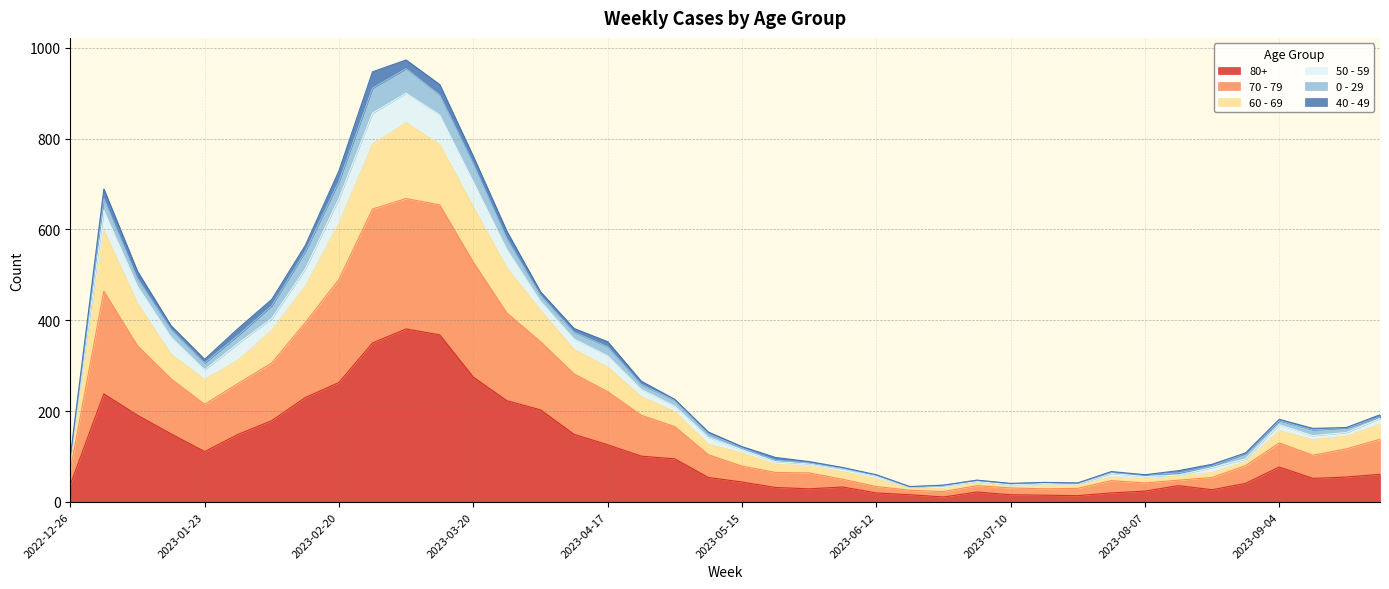

Does the chart have visible grid lines?

Yes